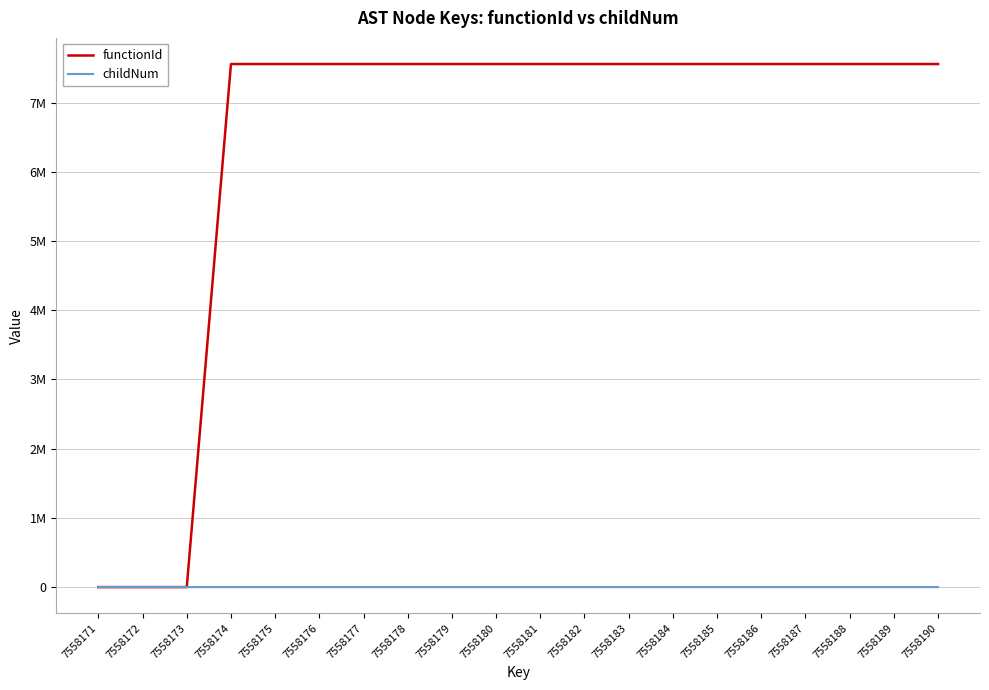

The value of childNum at 7558172 is -1. True or false?

False